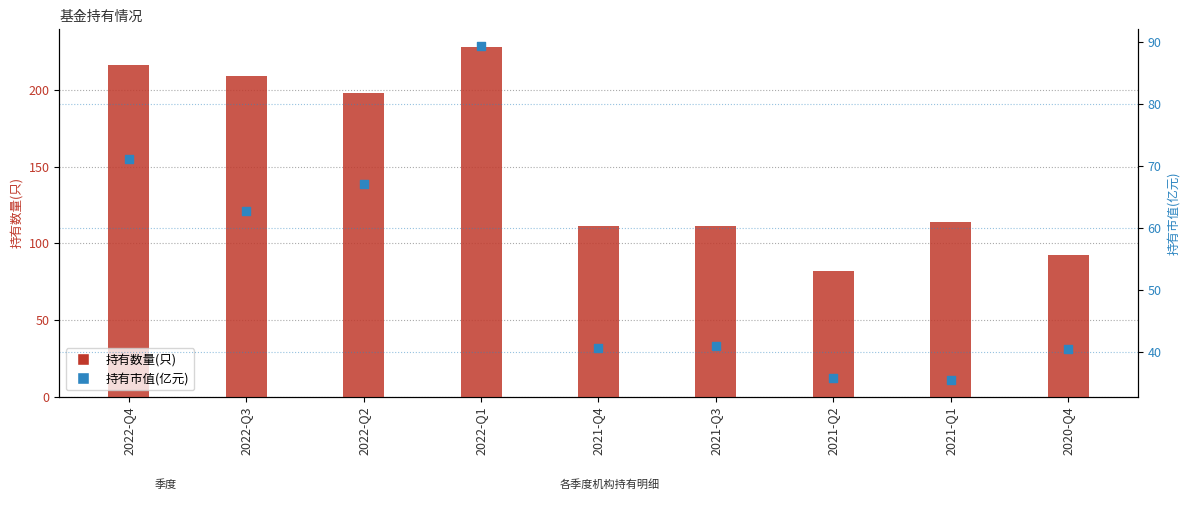

Which series has the largest Y range (max minus min)?

持有数量(只)